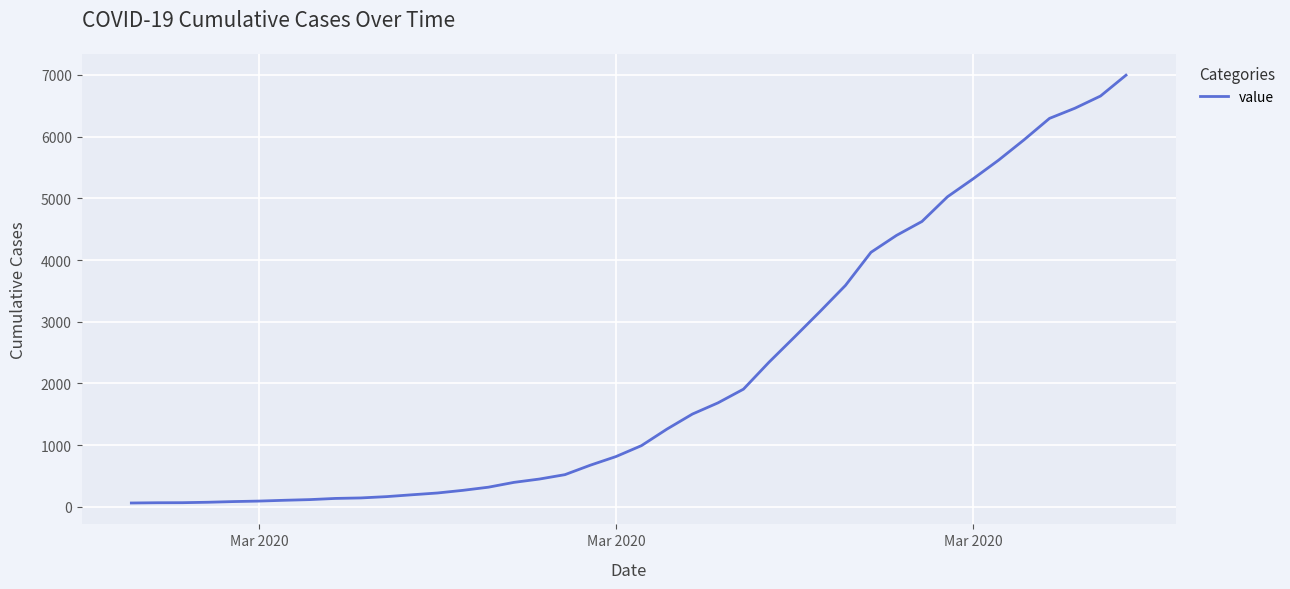

What is the difference between the maximum and minimum values?

6931